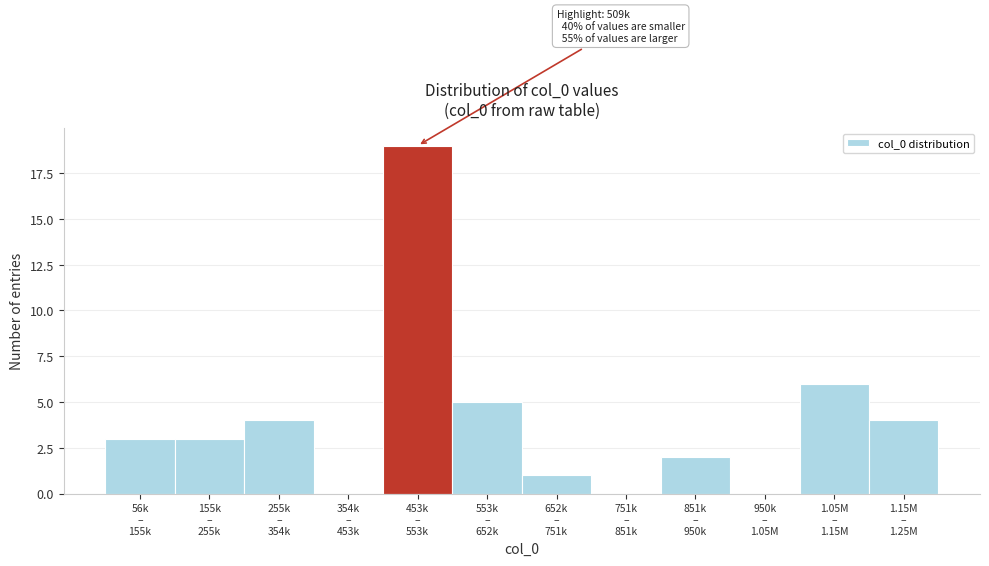

What is the sum of all values?

47